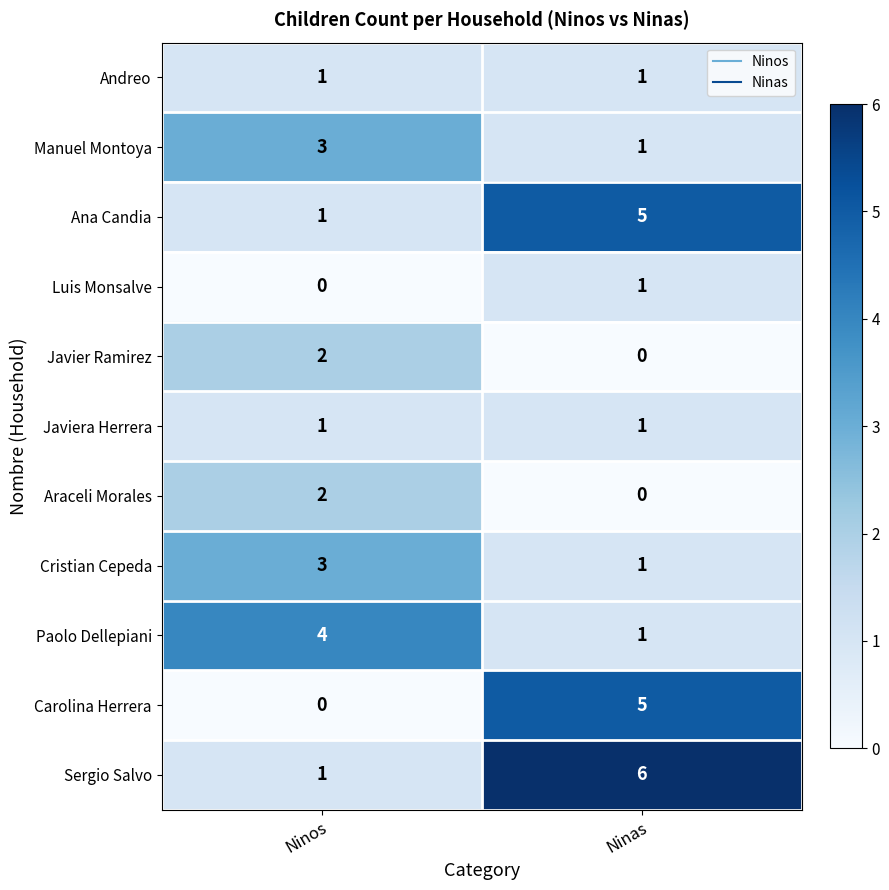

What is the difference between the highest and lowest values at Ninos?

4